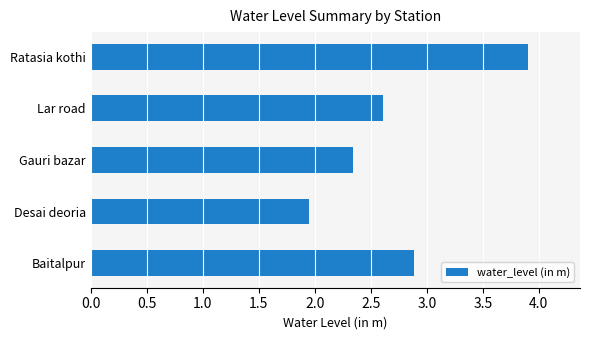

Rank the categories by value from lowest to highest.

Desai deoria, Gauri bazar, Lar road, Baitalpur, Ratasia kothi